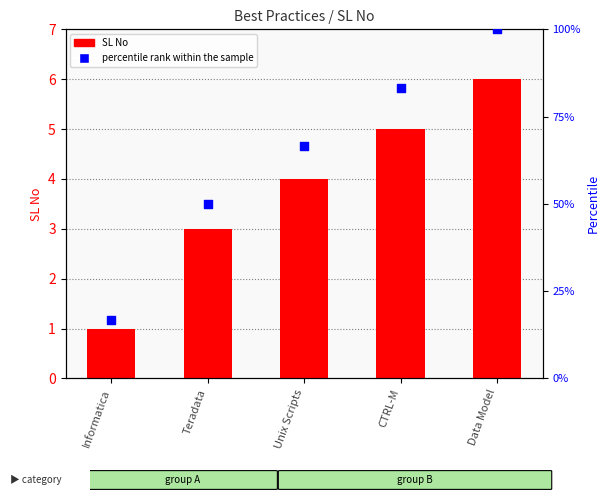

Which series contains the lowest Y value?

SL No